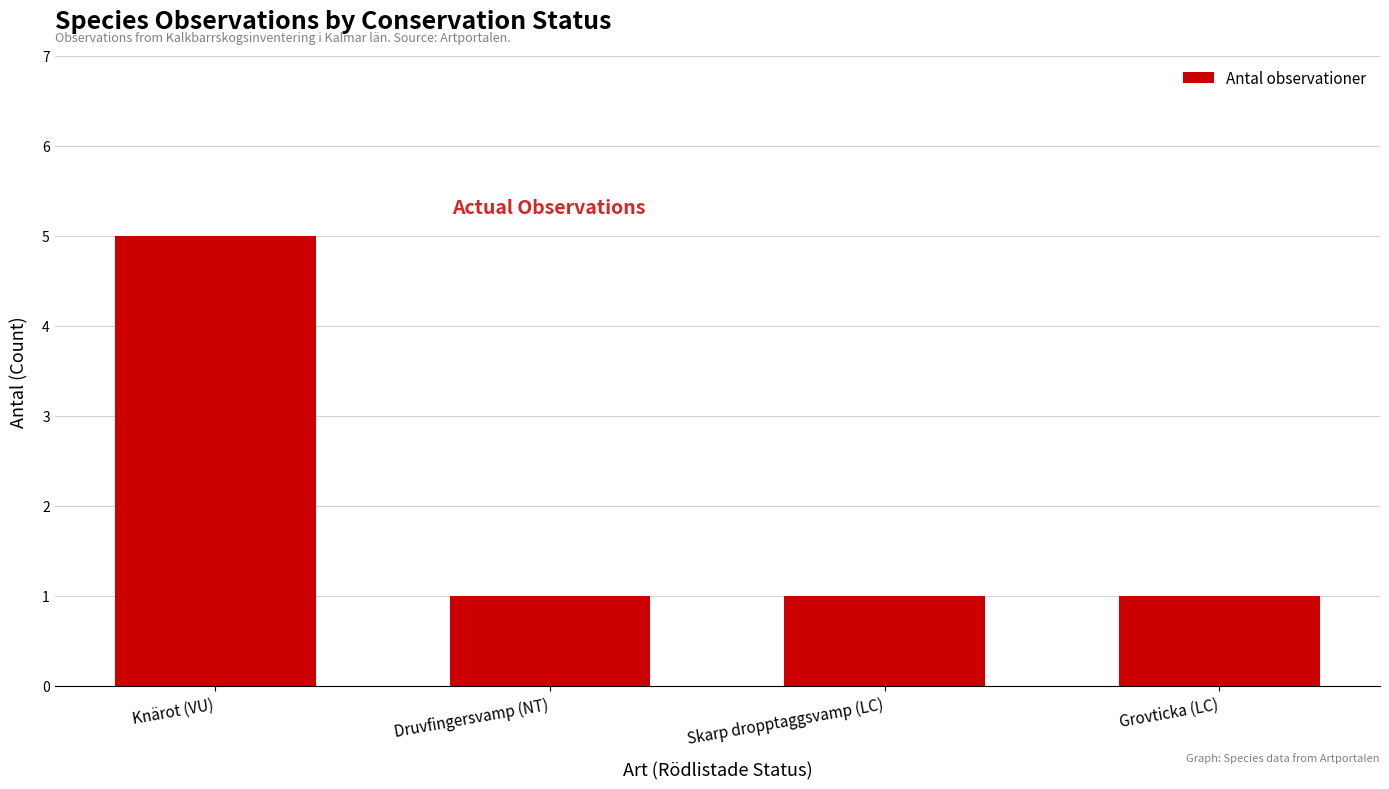

How many values are between 1 and 5?

4